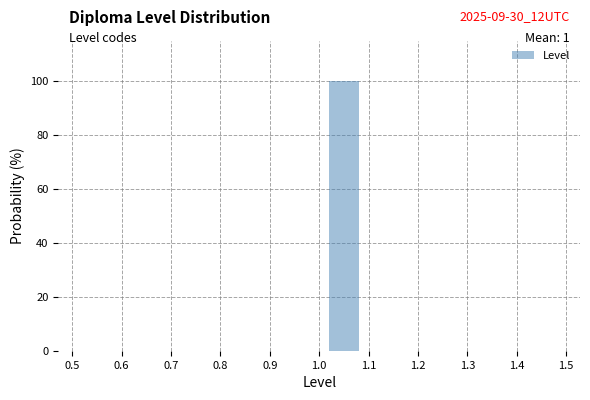

Which range on the x-axis has the tallest bar?

1.0 to 1.1